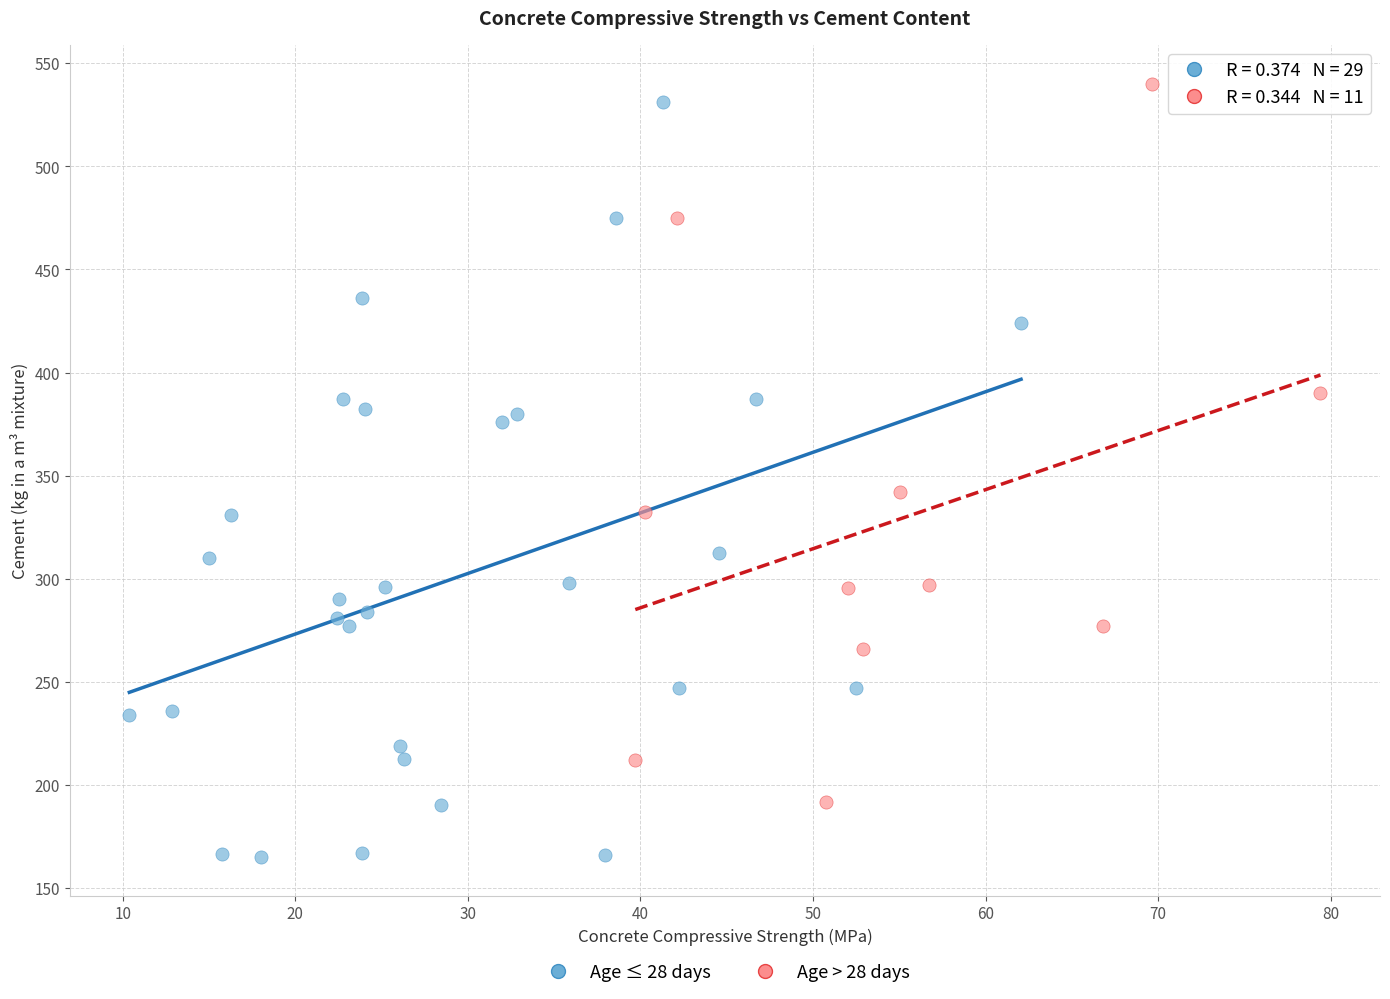

Which series has the widest spread of Y values?

Age ≤ 28 days